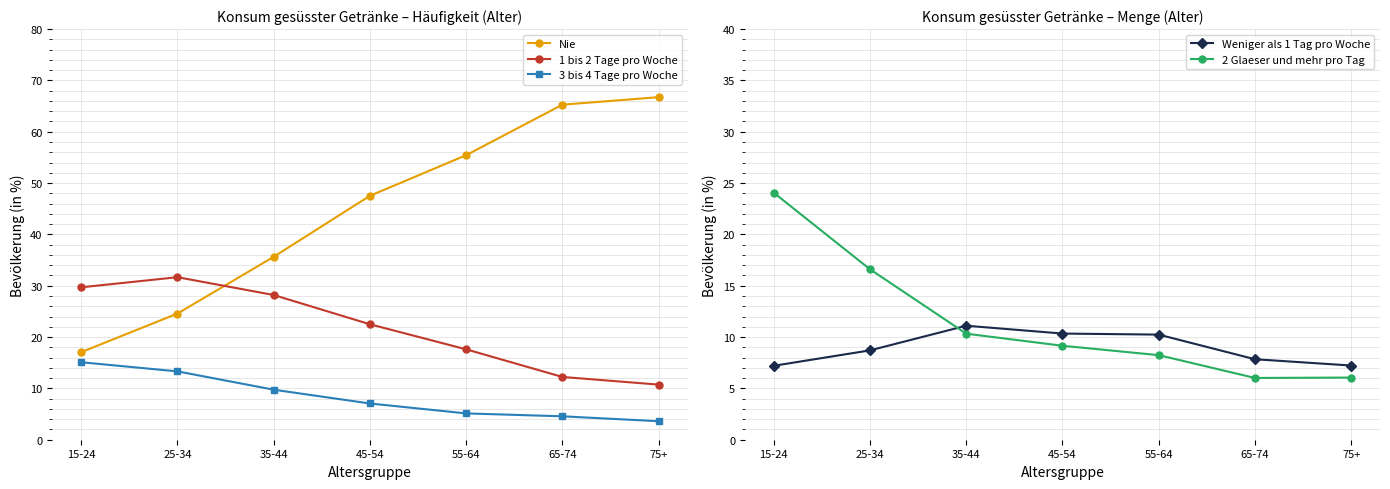

At how many categories does at least one series exceed 7?

7